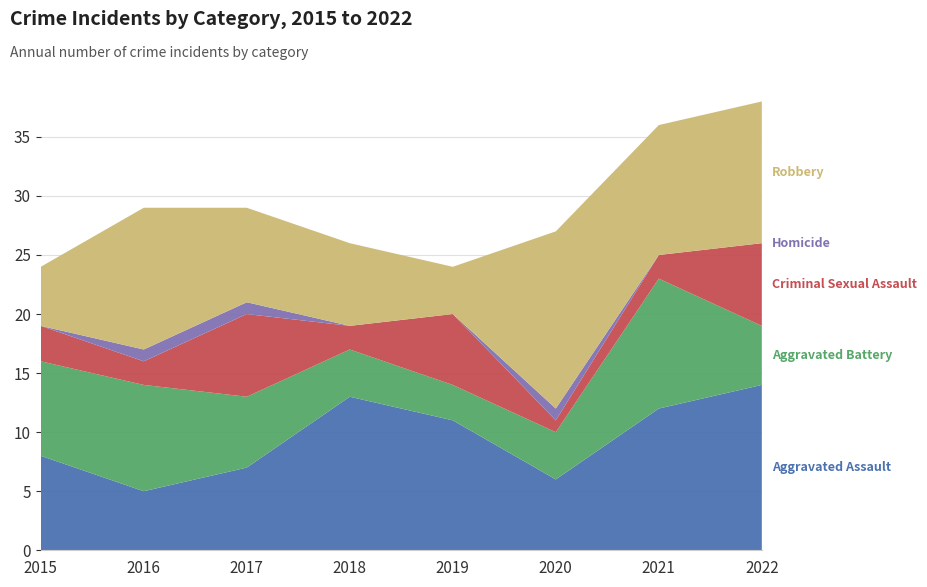

Reading left to right, what are all the values shown in this chart?

Aggravated Assault: 8	5	7	13	11	6	12	14
Aggravated Battery: 8	9	6	4	3	4	11	5
Criminal Sexual Assault: 3	2	7	2	6	1	2	7
Homicide: 0	1	1	0	0	1	0	0
Robbery: 5	12	8	7	4	15	11	12